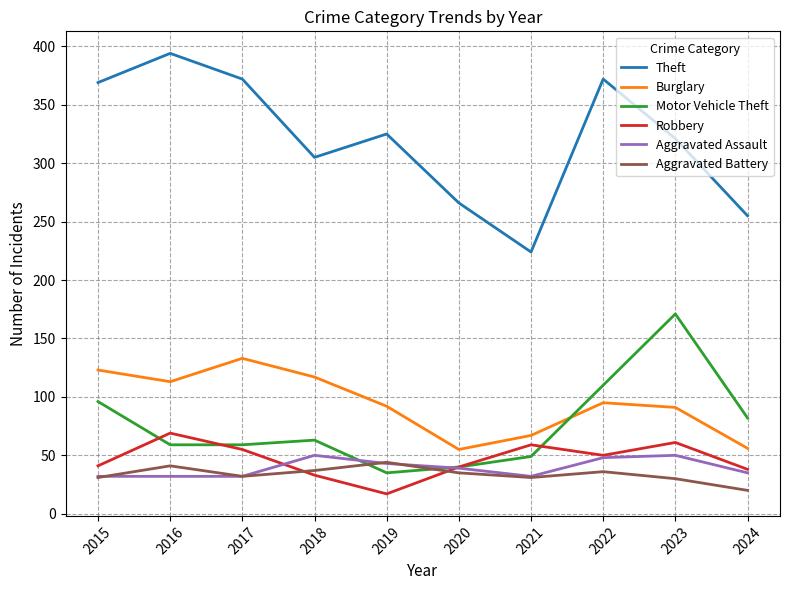

Which category has the highest value in the Motor Vehicle Theft series?

2023